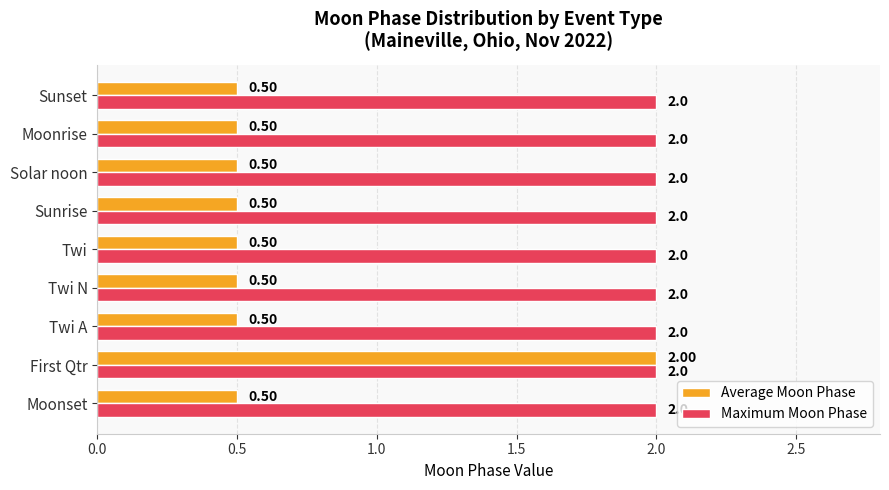

At which category is the sum across all series the highest?

First Qtr